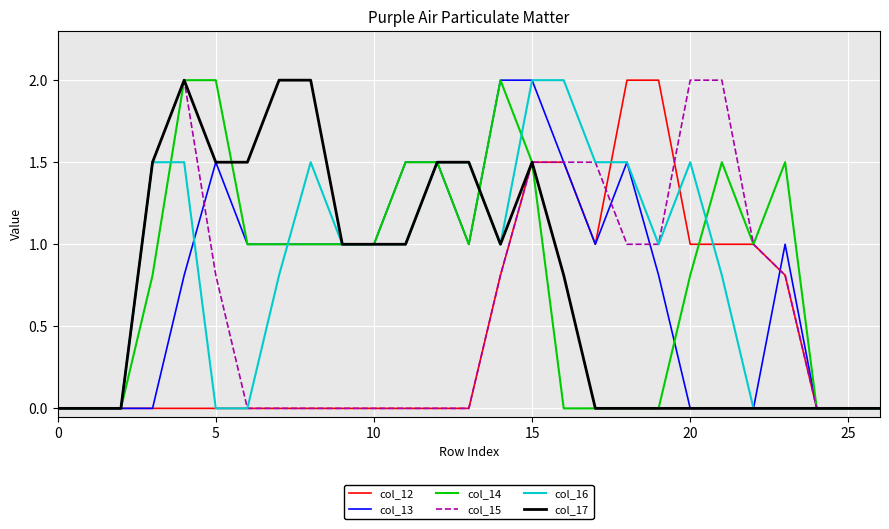

What is the maximum value shown in the chart?

2.0